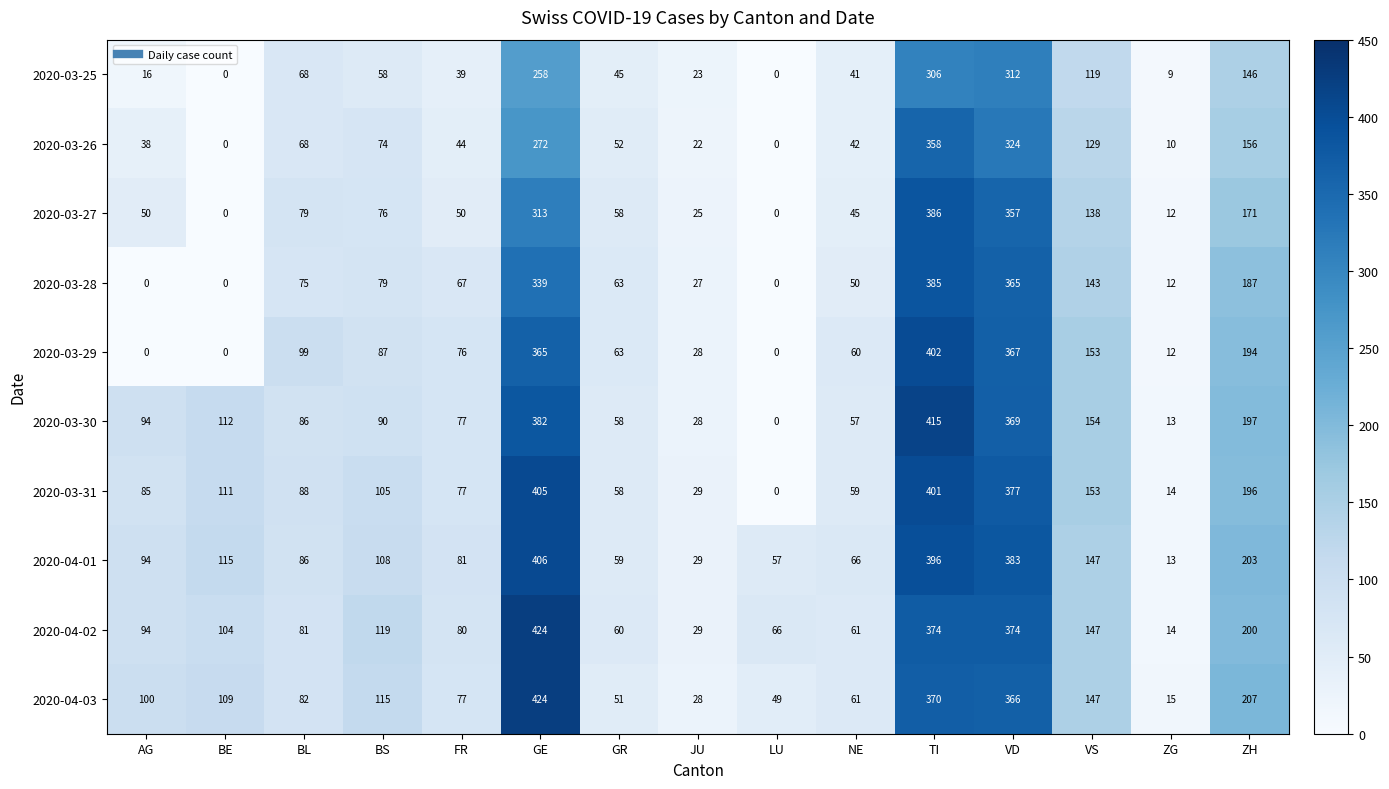

Which series has the largest total across all categories?

2020-04-01